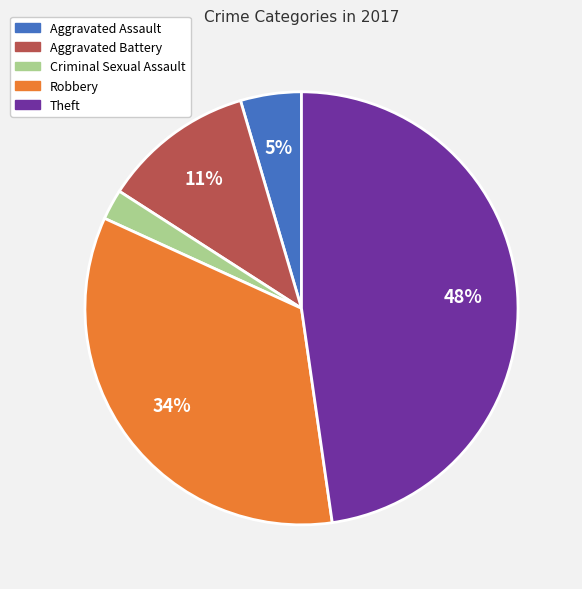

To the nearest percent, what is the average slice percentage?

20%